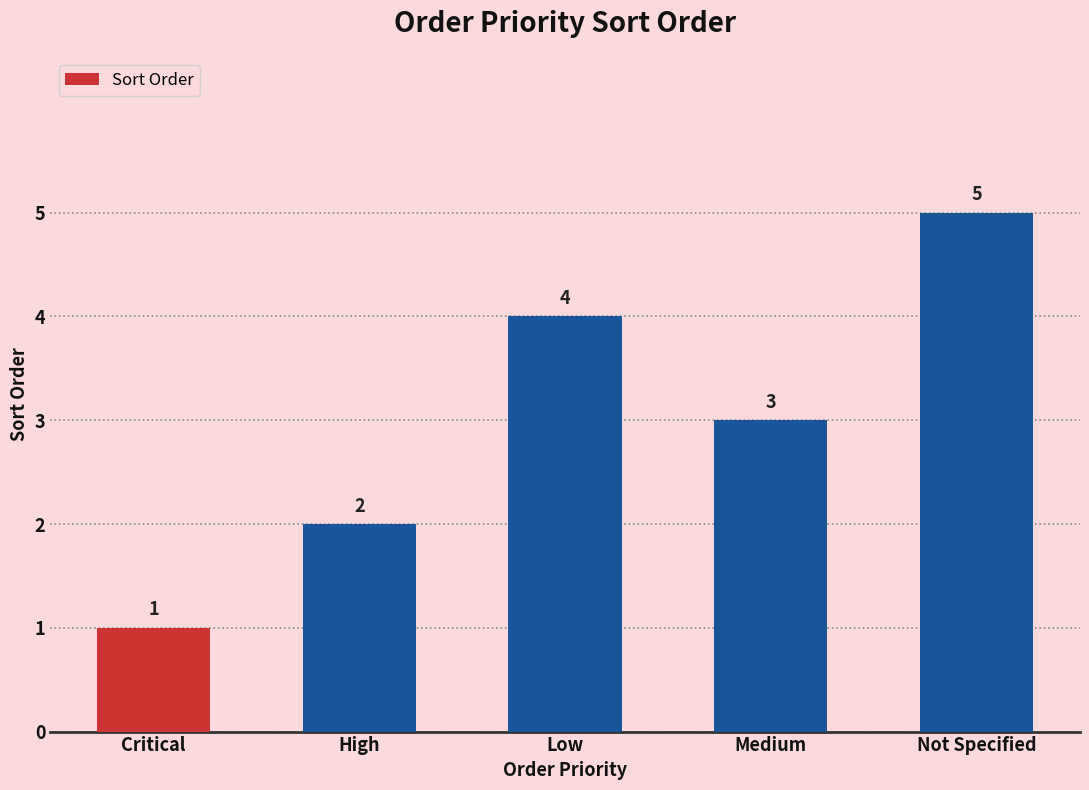

What is the label of the 3rd bar from the left?

Low